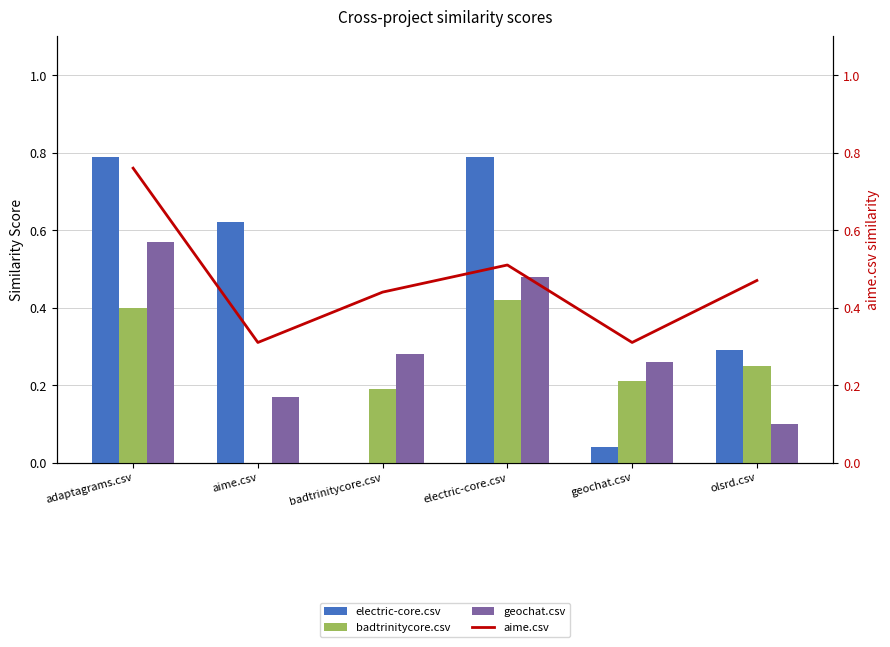

Are the bars horizontal?

No